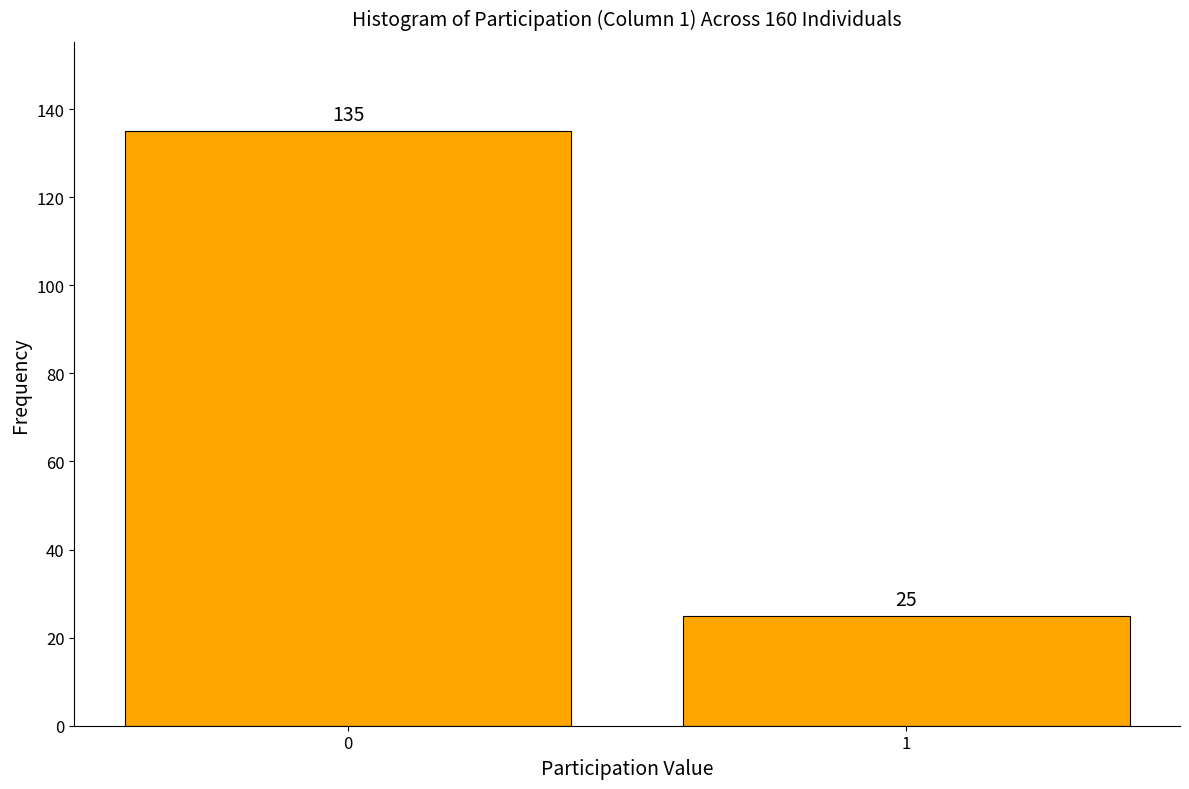

Reading right to left, list all the values displayed in this chart.

1=25	0=135